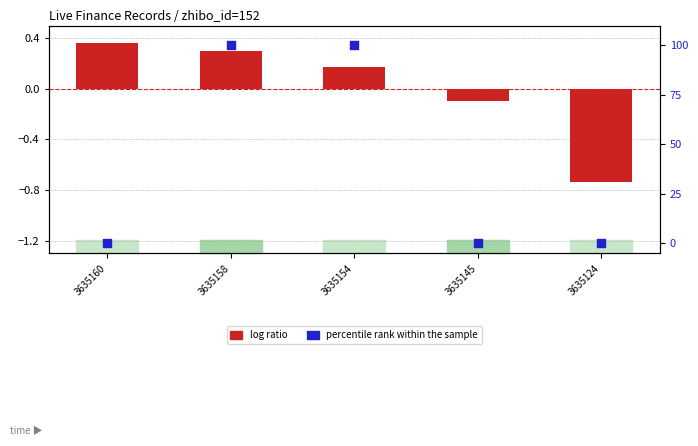

Which series has the widest spread of Y values?

percentile rank within the sample